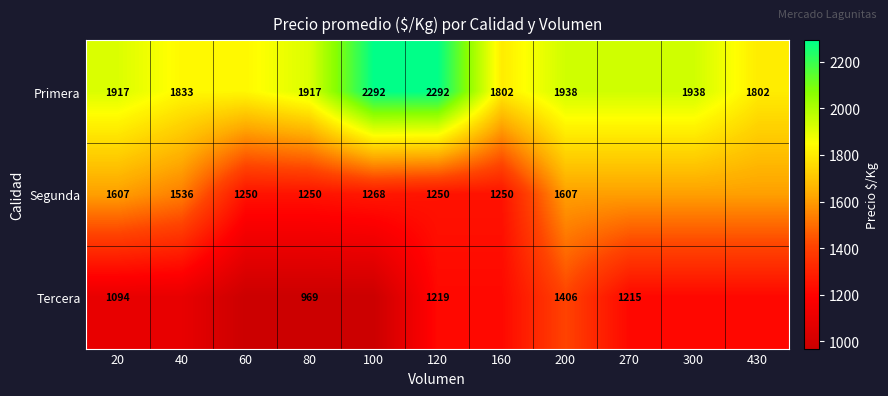

What is the total value across all series at 100?

4529